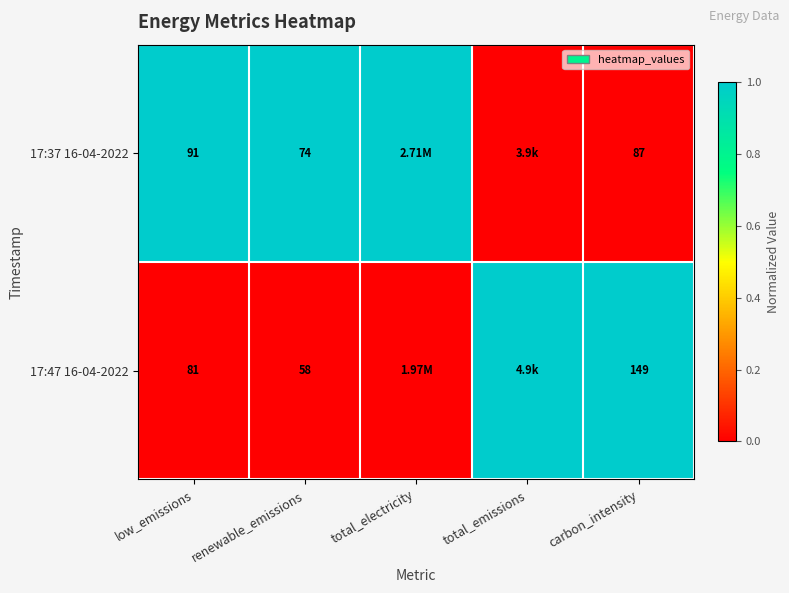

What is the difference between the 17:37 16-04-2022 values at renewable_emissions and carbon_intensity?

13